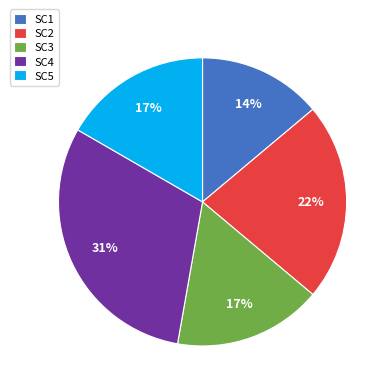

The SC5 slice represents 17% of the pie. True or false?

True